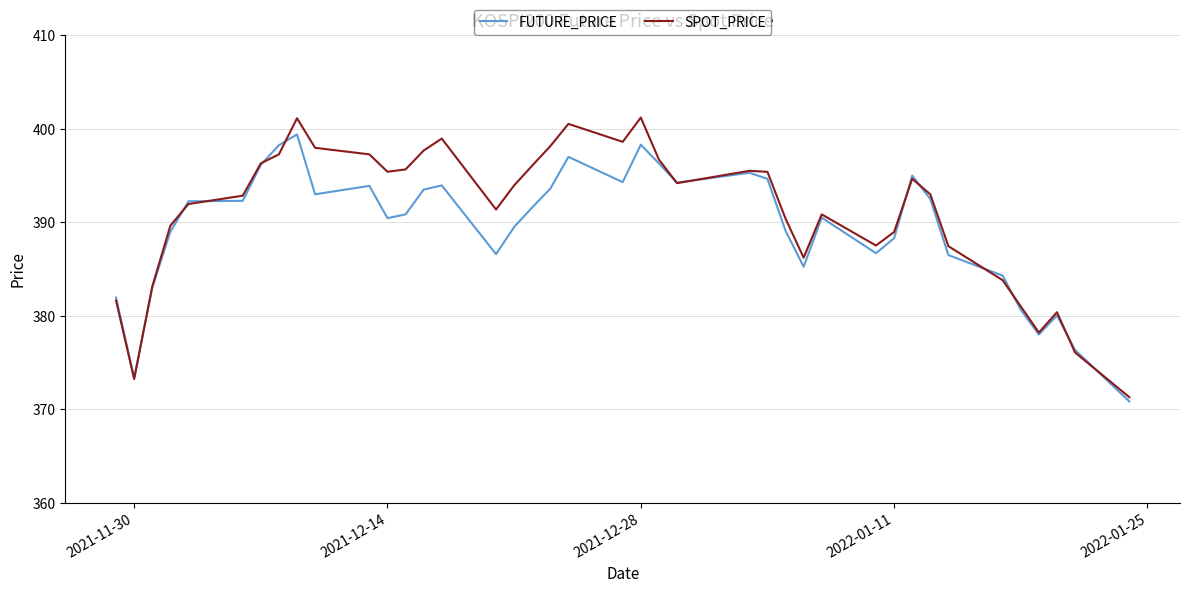

Which series has the widest spread of values?

SPOT_PRICE